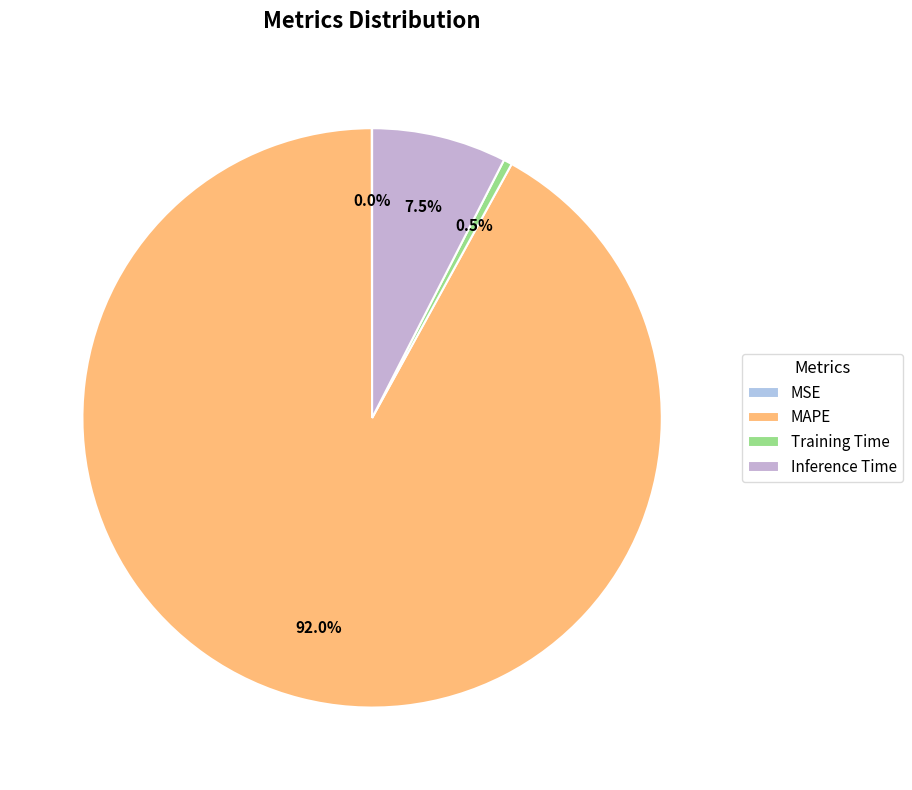

To the nearest percent, what is the combined percentage of Inference Time and MAPE?

100%